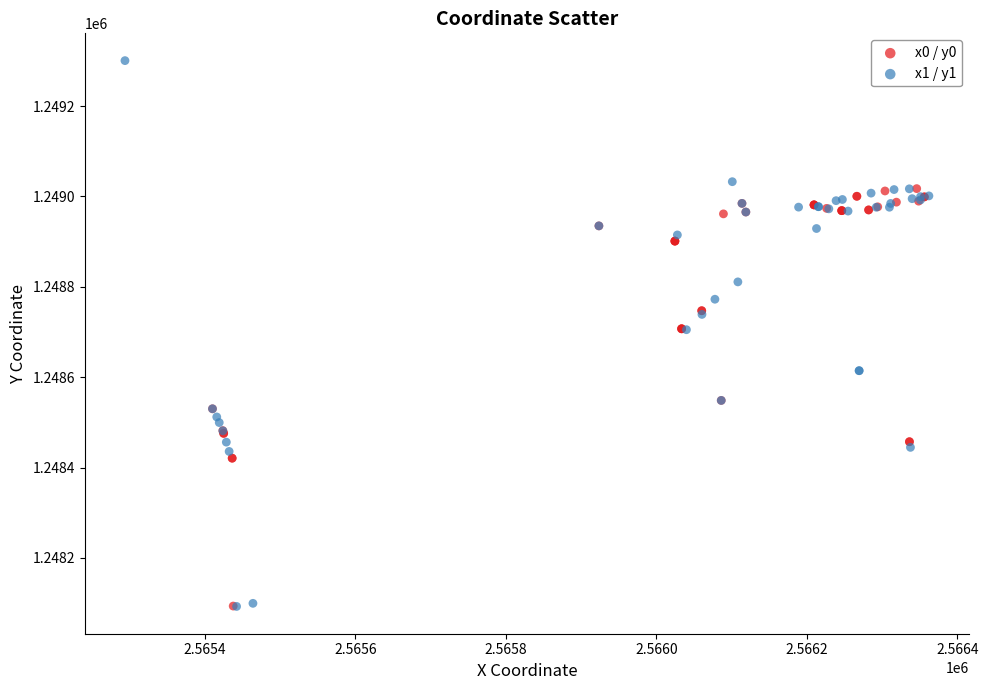

Which series has the largest Y range (max minus min)?

x1 / y1